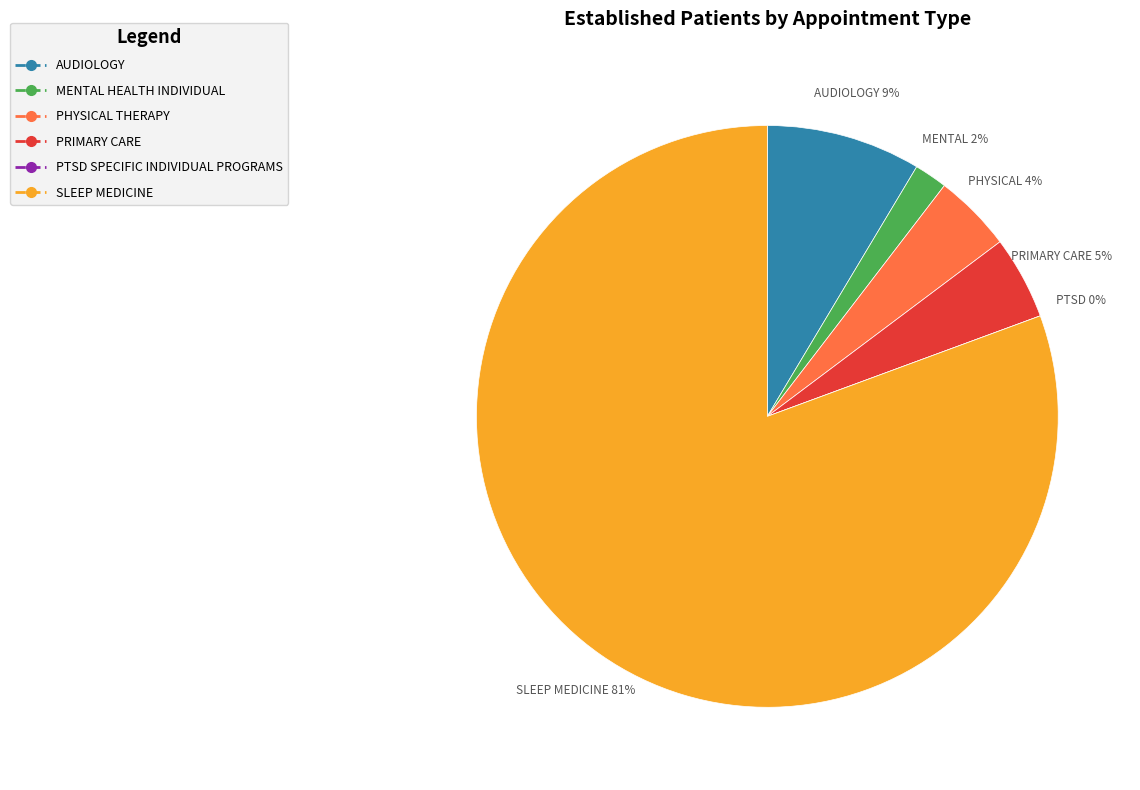

To the nearest percent, what is the difference between the largest and smallest slice percentages?

81%